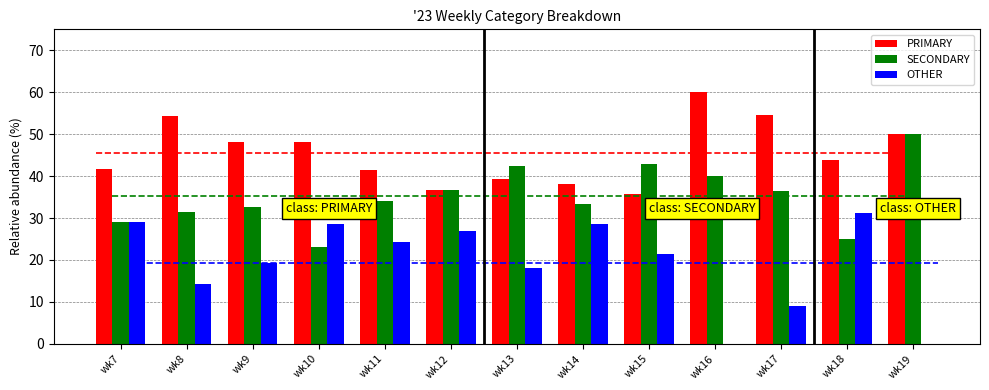

What are all the series names shown in the legend?

PRIMARY, SECONDARY, OTHER